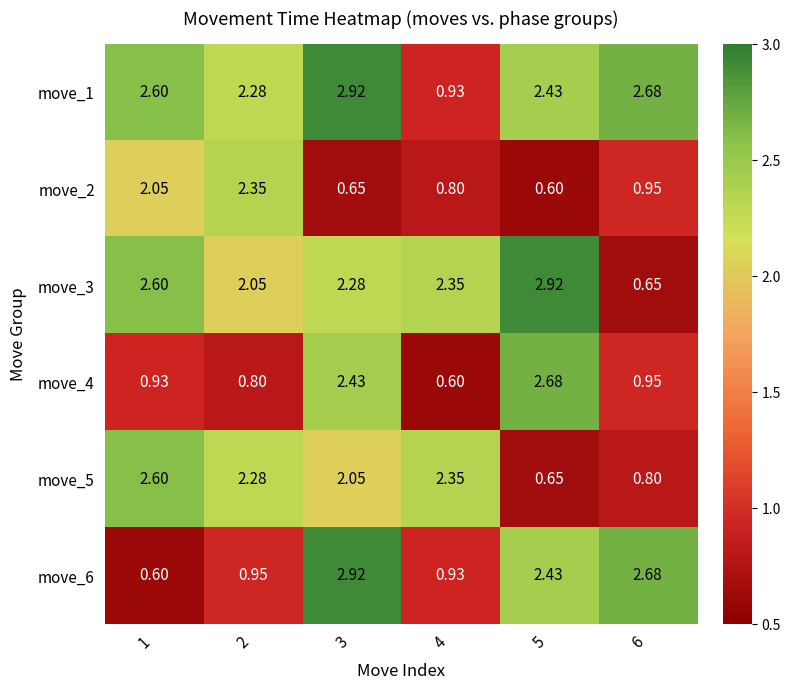

Is the value of move_4 at 4 greater than the value of move_3 at 2?

No